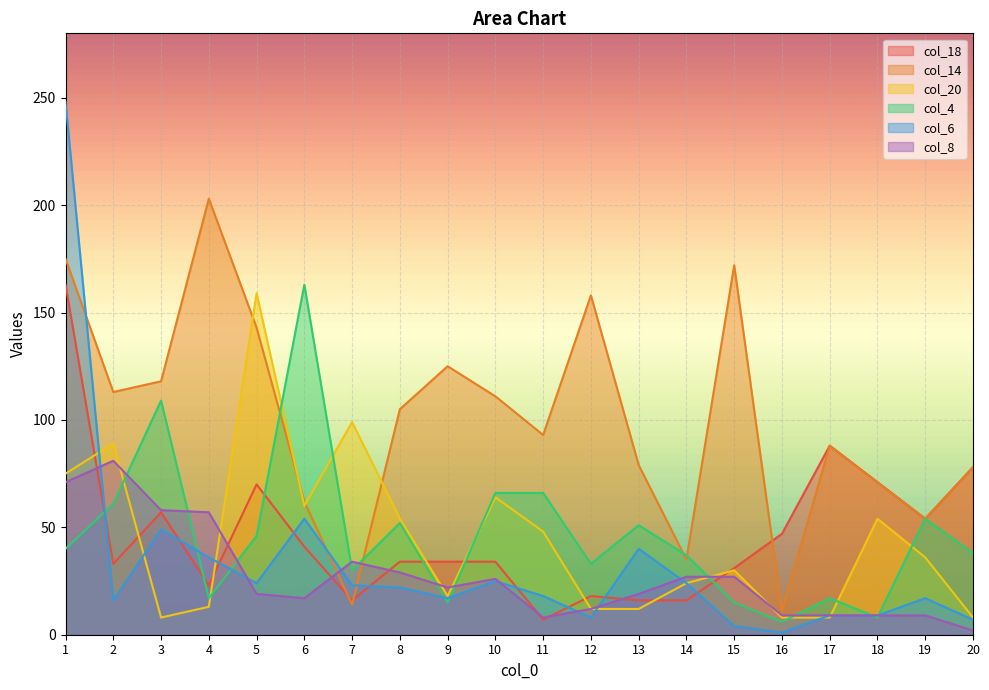

True or false: col_14 has a value of 91 at 15.

False